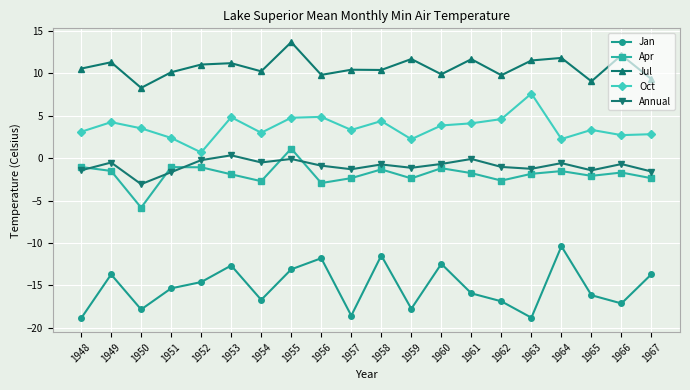

How many categories are shown in the chart?

20